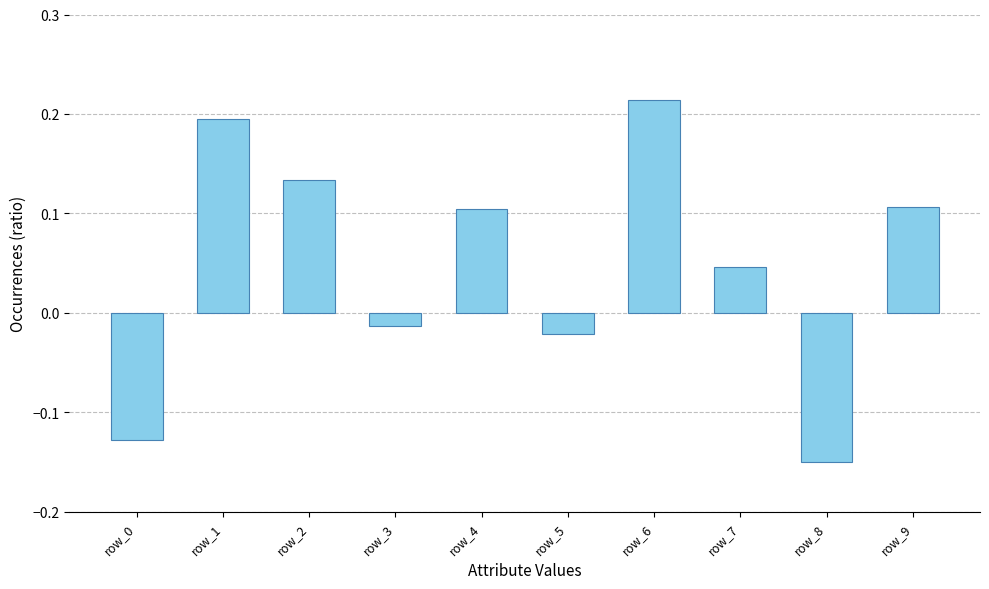

Between row_4 and row_8, which is larger?

row_4